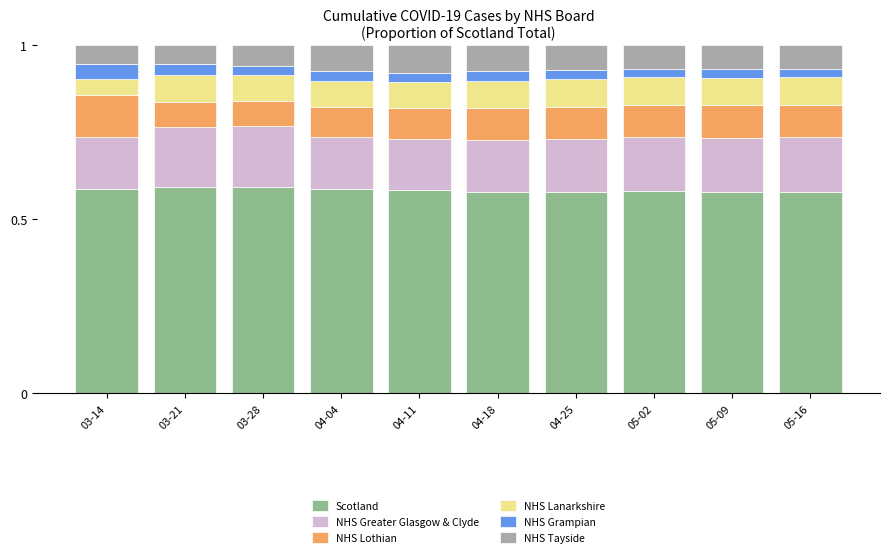

What is the total value across all series at 04-18?

1.0